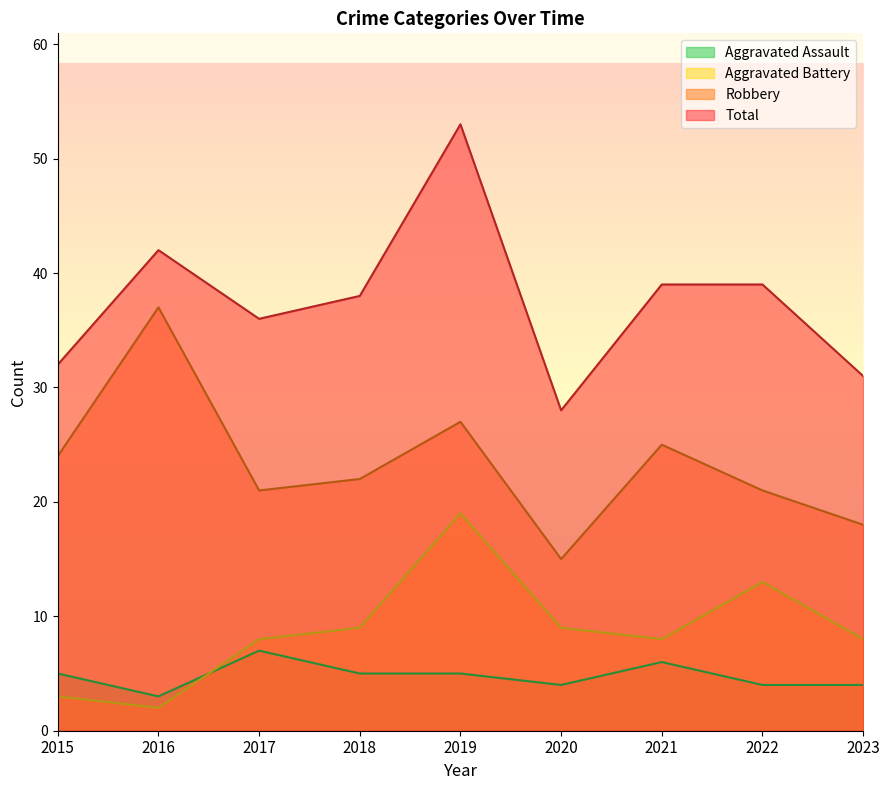

How many distinct data groups are displayed?

4